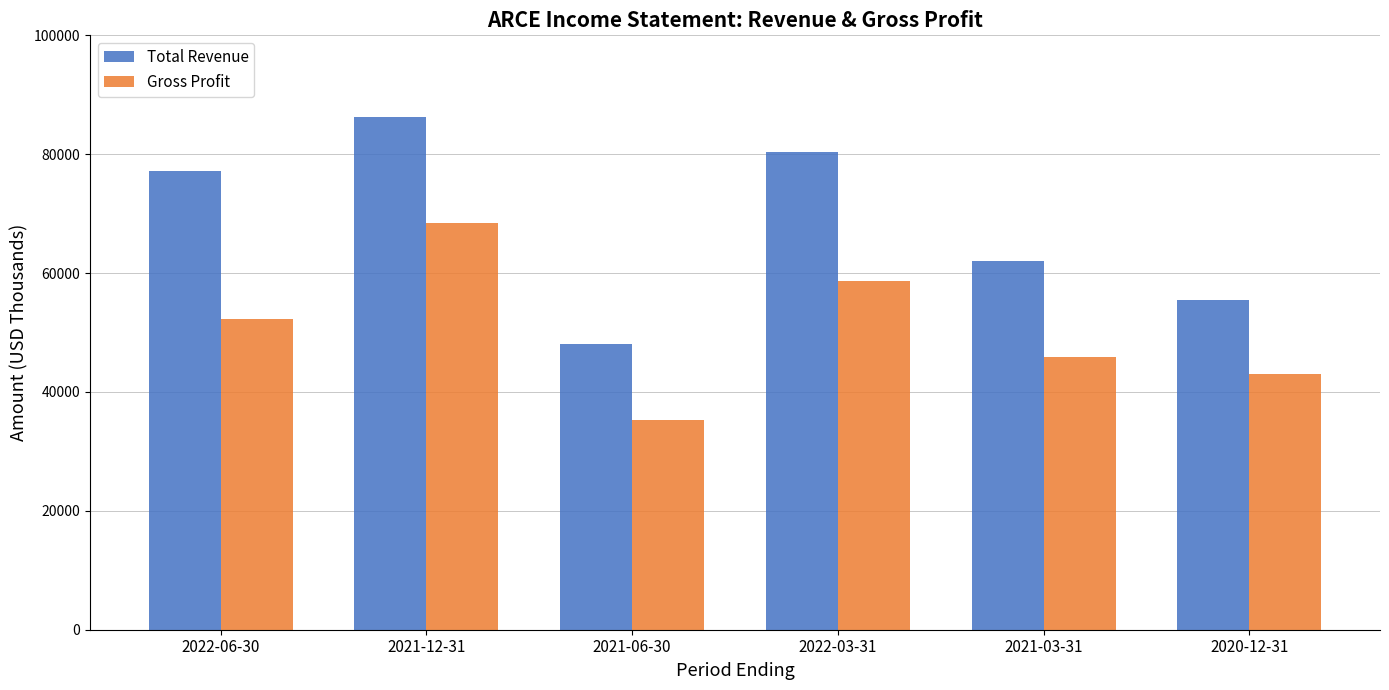

Where is Total Revenue nearest to the value 67100?

2021-03-31